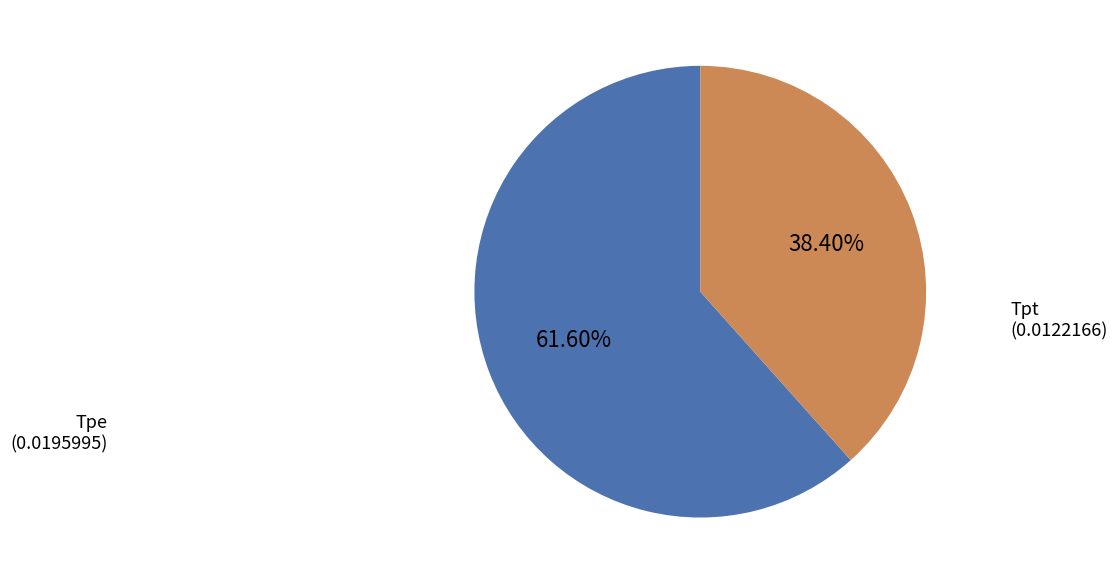

Does any single category account for the majority?

Yes